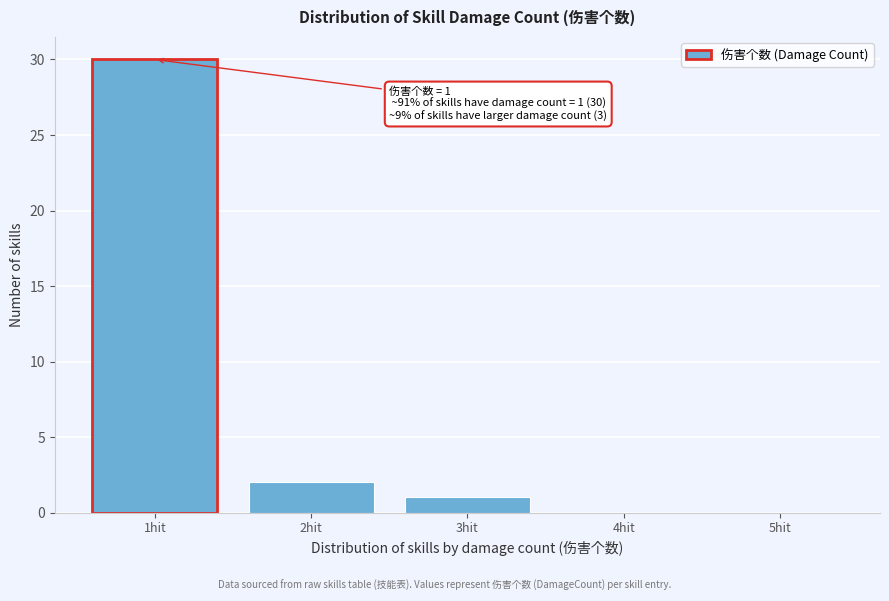

Reading left to right, extract all data points from this chart.

1hit=30	2hit=2	3hit=1	4hit=0	5hit=0